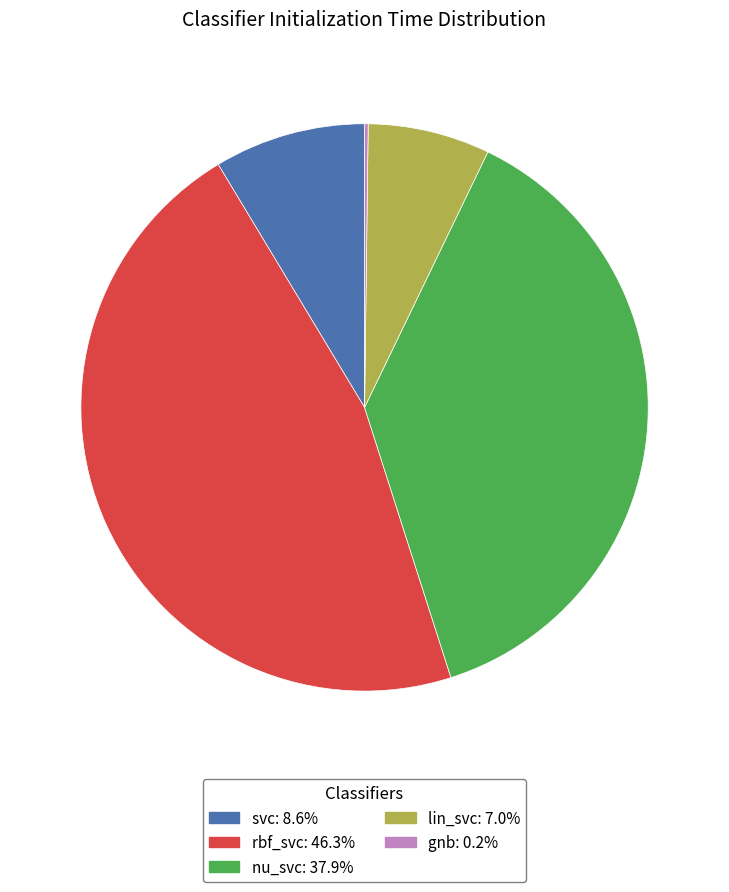

Combined, do lin_svc: 7.0% and svc: 8.6% account for over 50%?

No